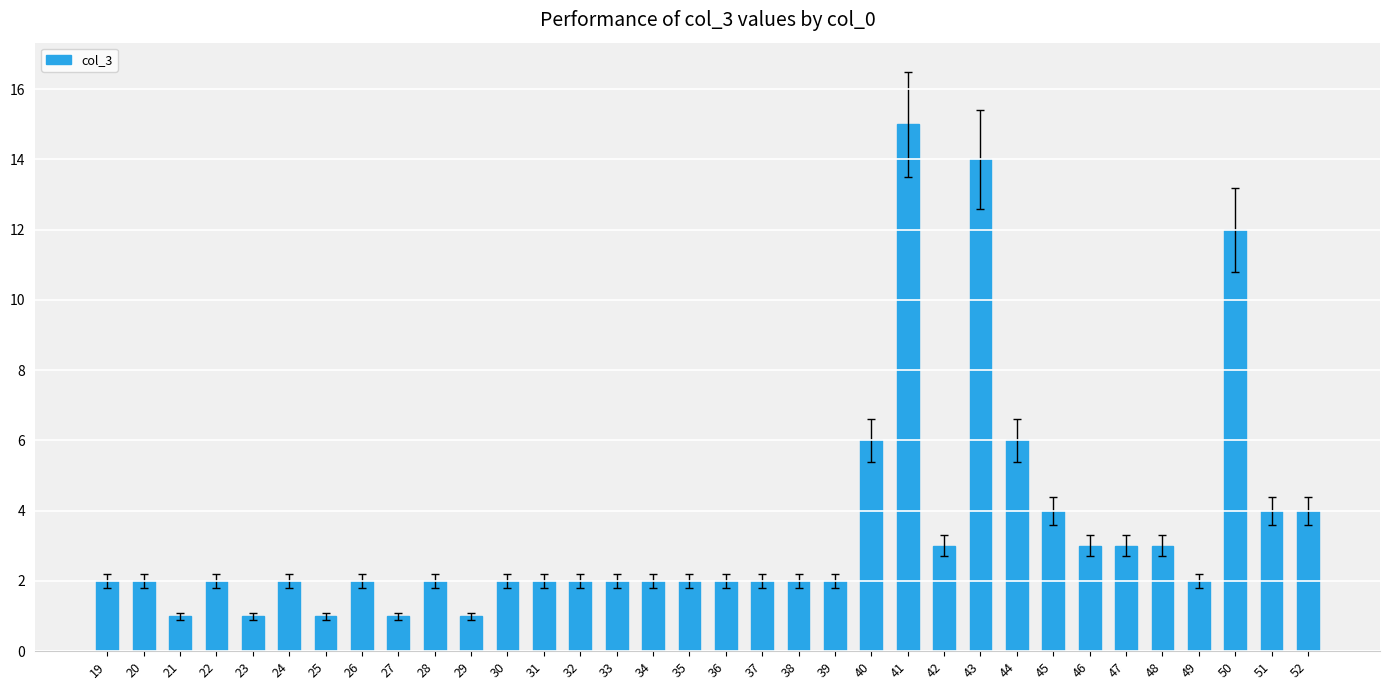

At which category does the chart reach its peak across all series?

41